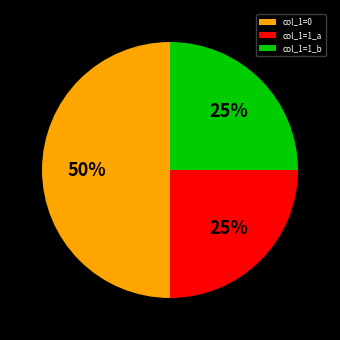

Which category has the biggest portion of the pie?

col_1=0